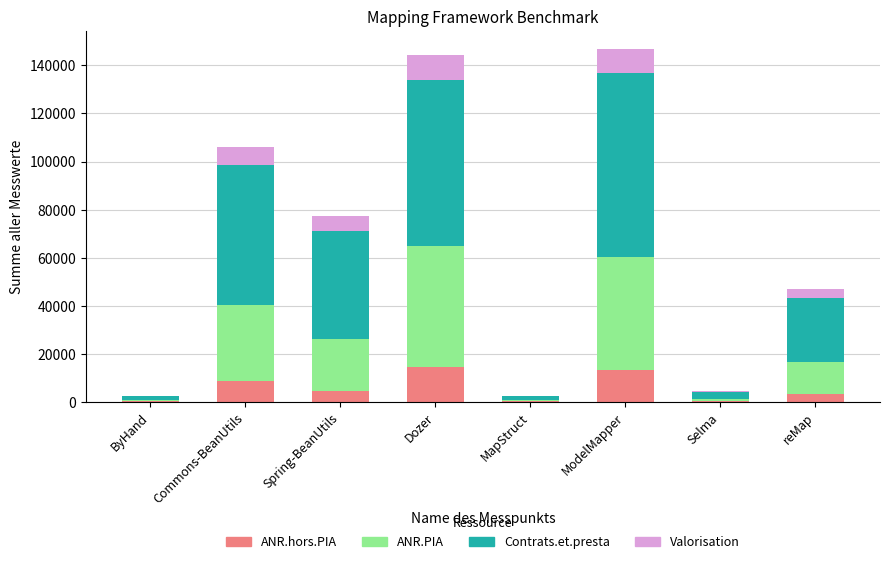

What is the maximum value for ANR.hors.PIA?

14421.1